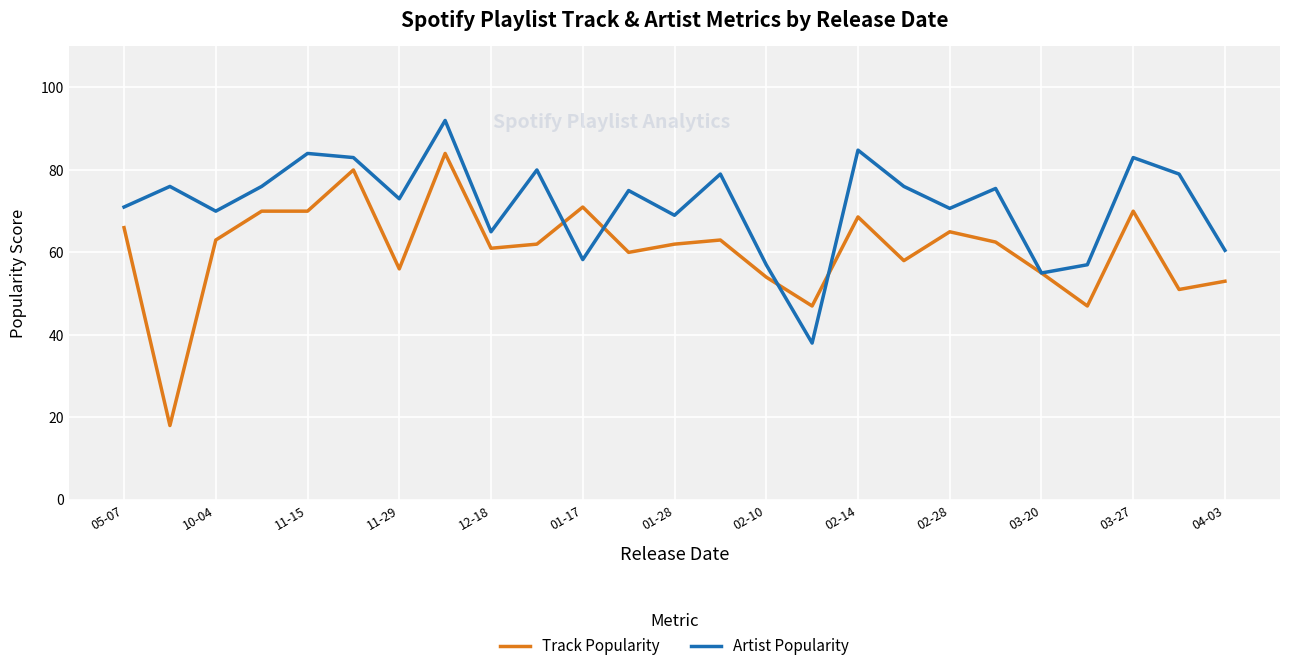

Which series has the largest total across all categories?

Artist Popularity